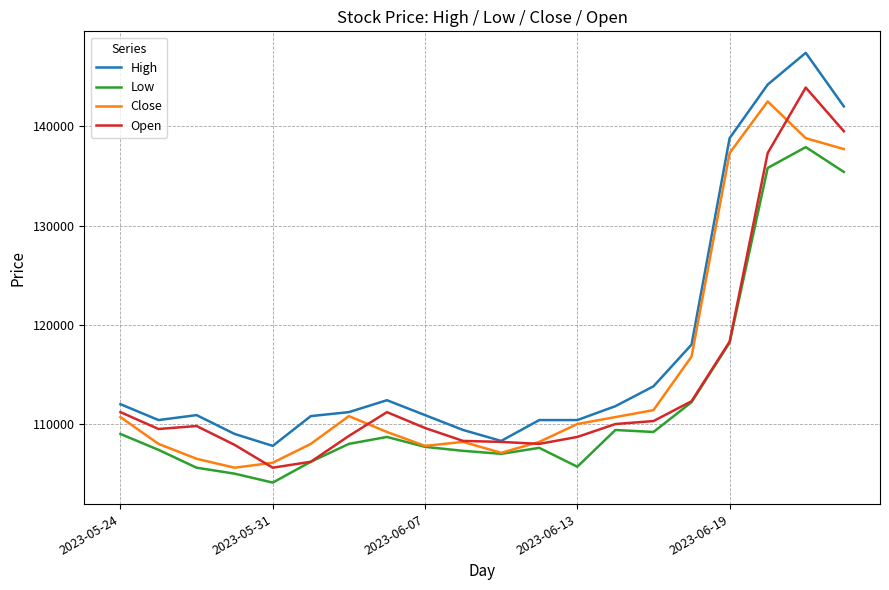

What is the lowest value of the Close series?

105600